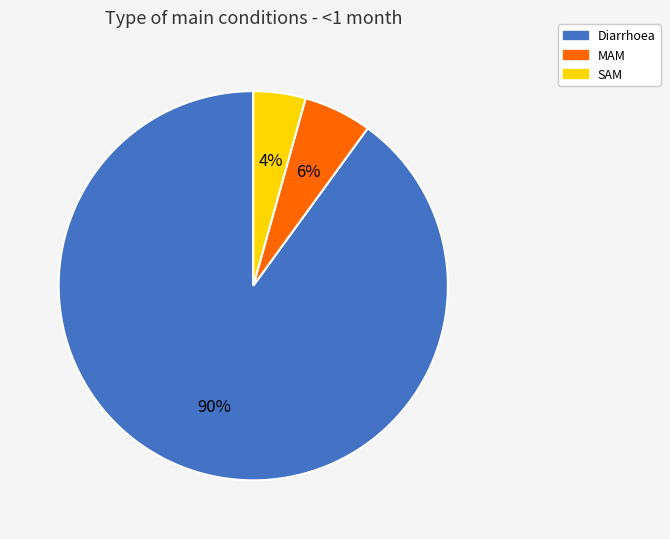

Combined, do Diarrhoea and MAM account for over 50%?

Yes